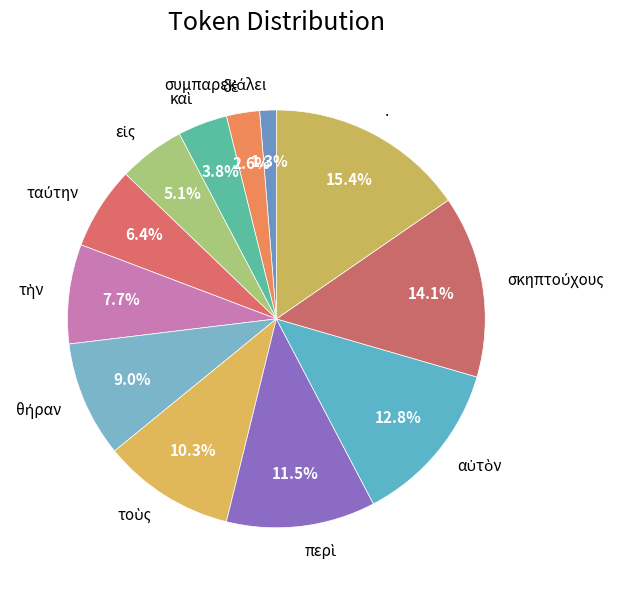

Does any single category account for the majority?

No